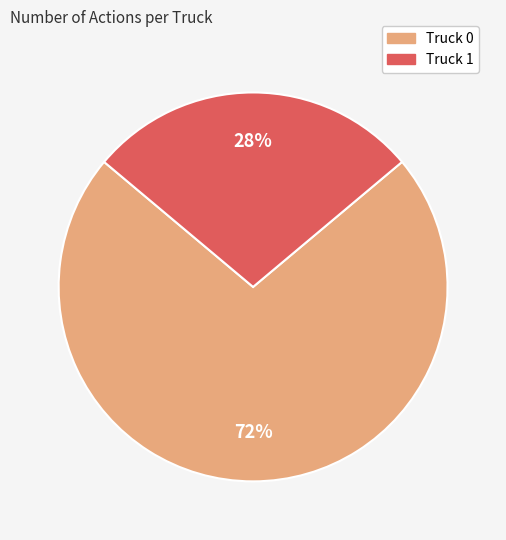

Which slice is the smallest?

Truck 1